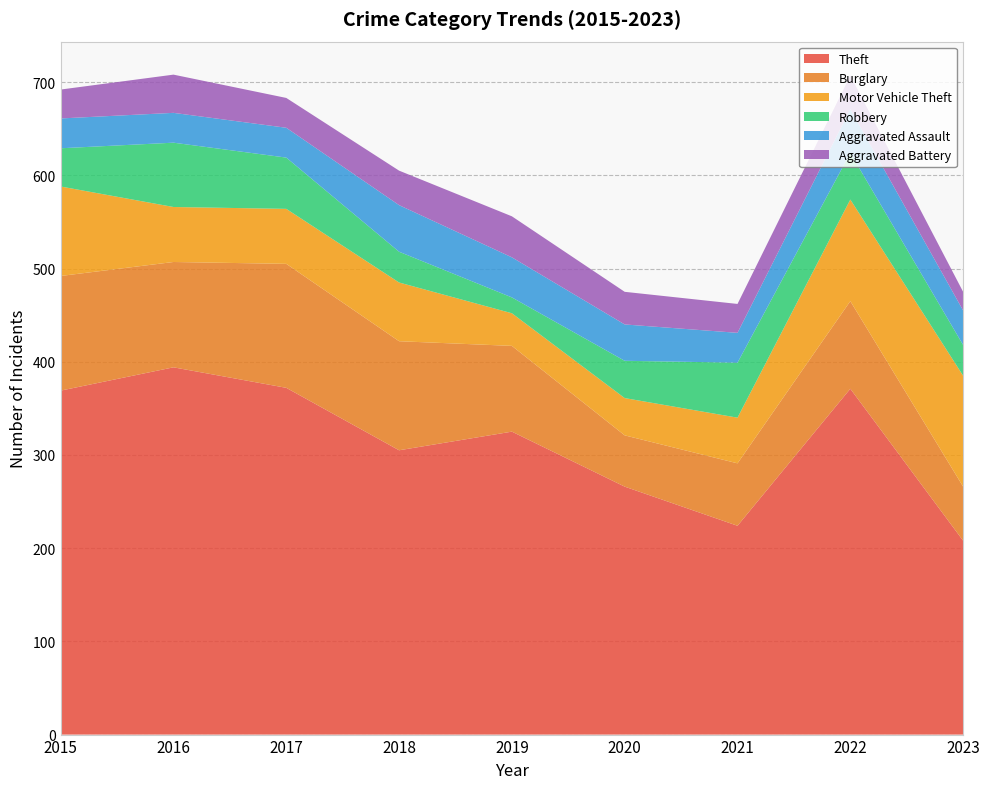

Reading left to right, what are all the values shown in this chart?

Theft: 2015=369	2016=394	2017=372	2018=305	2019=325	2020=266	2021=224	2022=371	2023=208
Burglary: 2015=123	2016=113	2017=133	2018=117	2019=92	2020=55	2021=67	2022=94	2023=58
Motor Vehicle Theft: 2015=96	2016=59	2017=59	2018=63	2019=35	2020=40	2021=49	2022=109	2023=119
Robbery: 2015=41	2016=69	2017=55	2018=33	2019=17	2020=40	2021=59	2022=50	2023=33
Aggravated Assault: 2015=32	2016=32	2017=32	2018=50	2019=43	2020=39	2021=32	2022=47	2023=37
Aggravated Battery: 2015=31	2016=41	2017=32	2018=37	2019=44	2020=35	2021=31	2022=36	2023=20